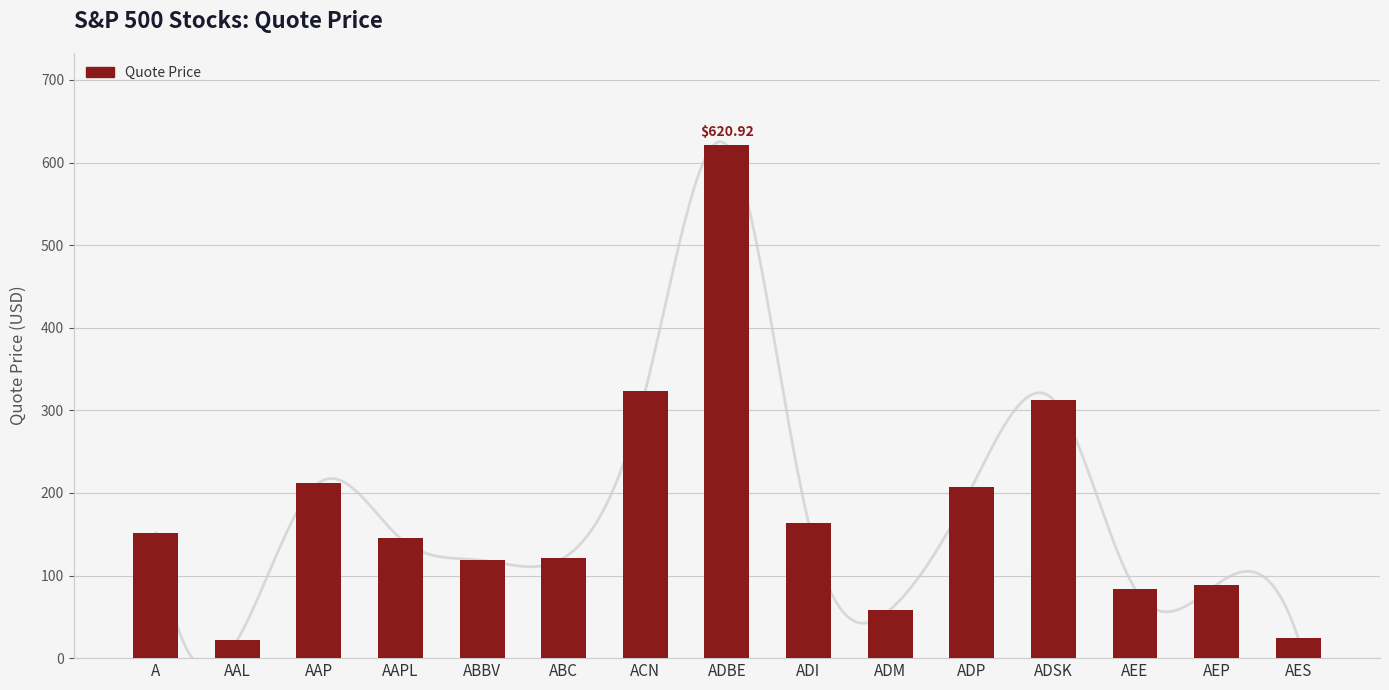

What is the ratio of the value at AAP to the value at AAL?

9.8